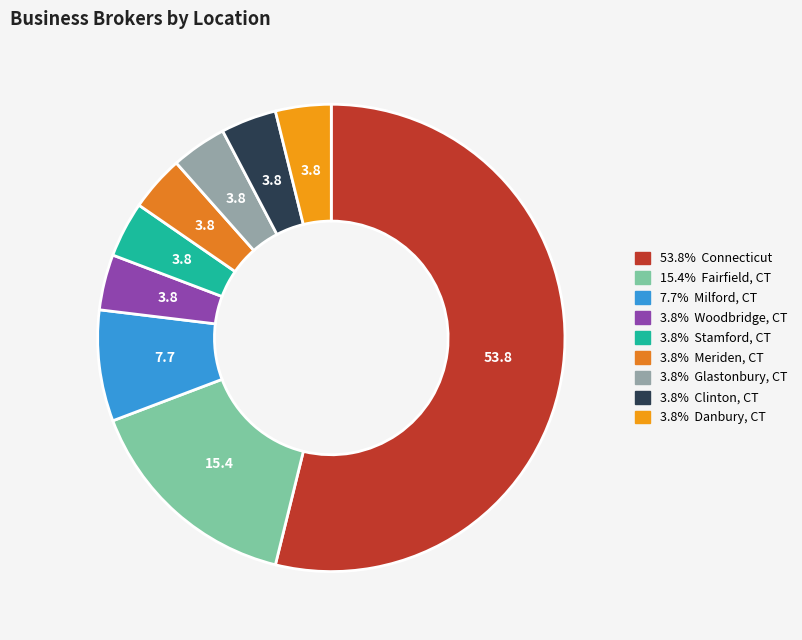

How many slices are in this pie chart?

9